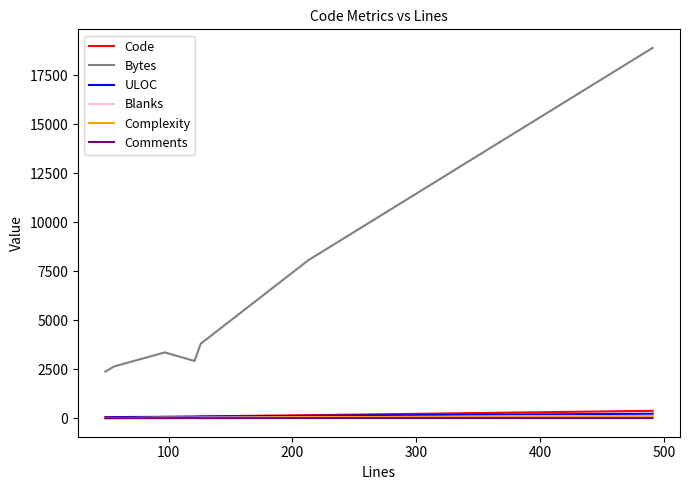

How many distinct data groups are displayed?

6